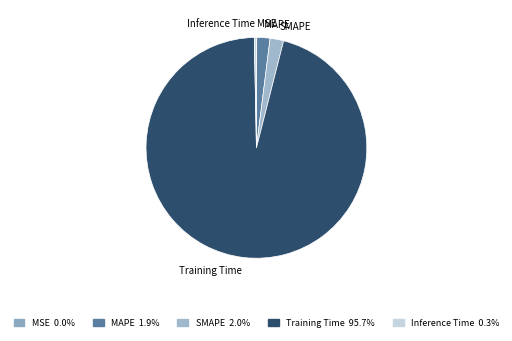

What is the largest slice in the pie chart?

Training Time